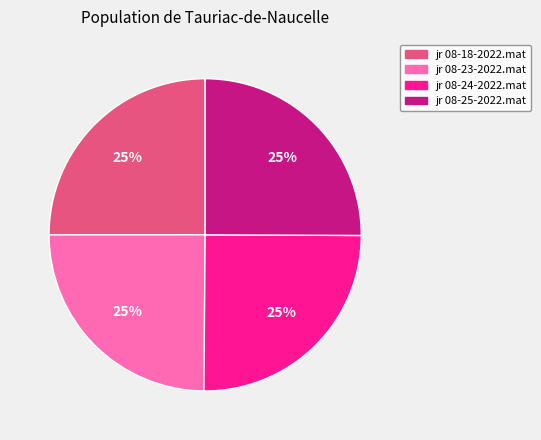

True or false: jr 08-24-2022.mat accounts for 25% of the total.

True